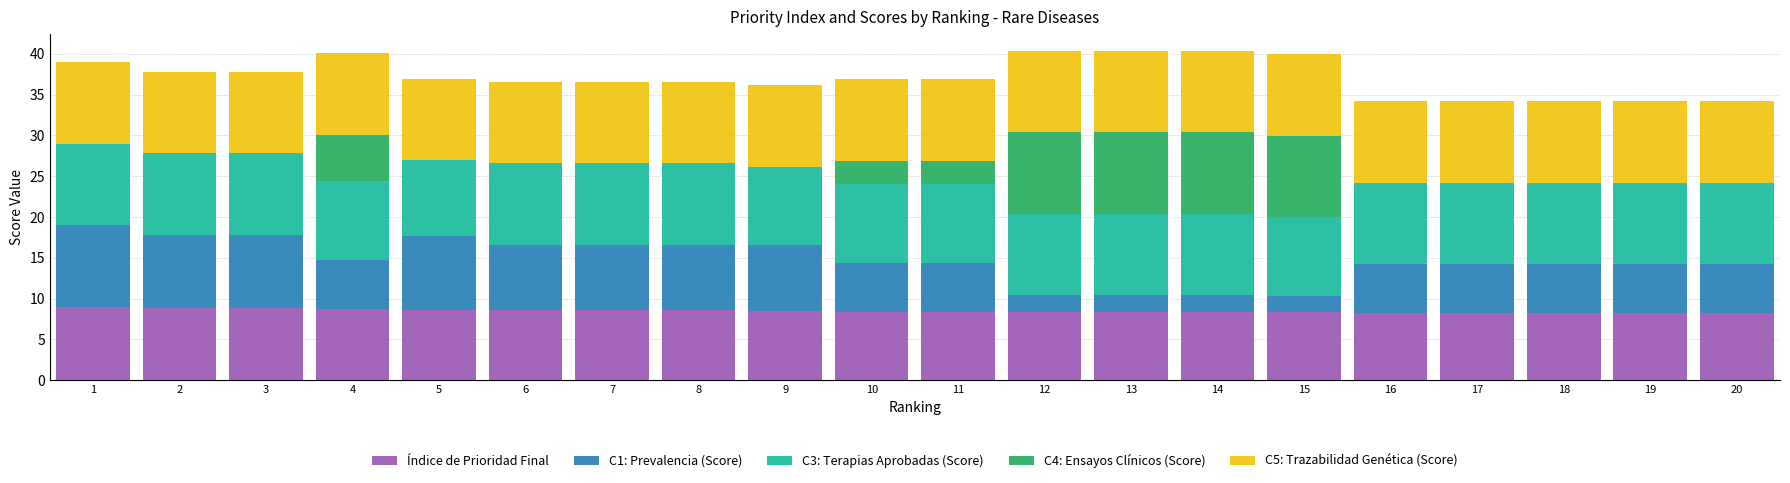

Are the bars grouped side by side (vs. stacked)?

No